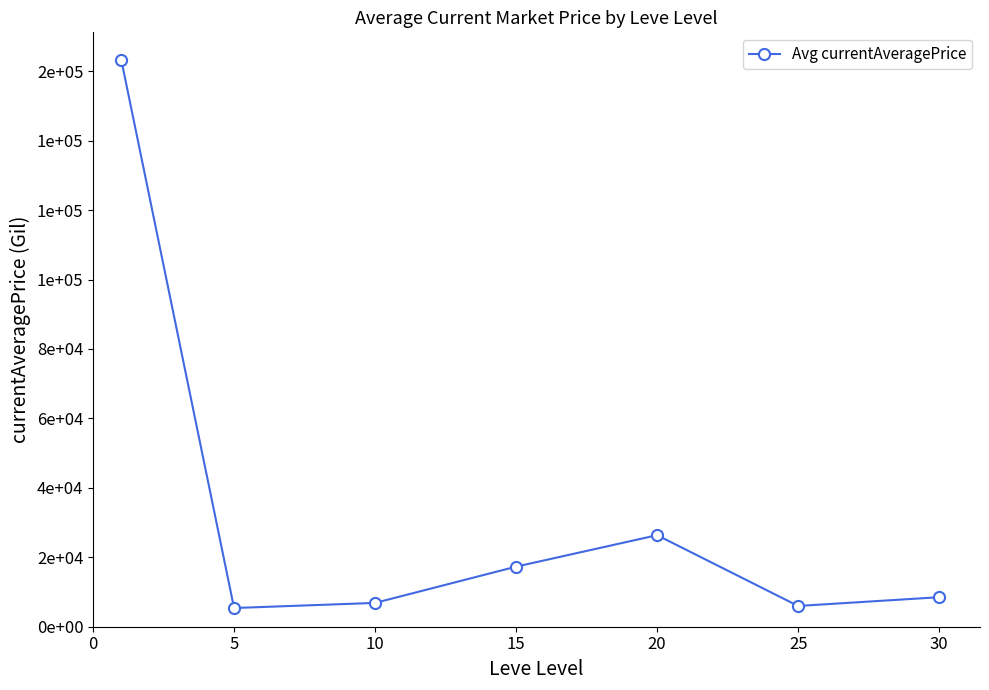

Is this an area chart (filled region under the line)?

No